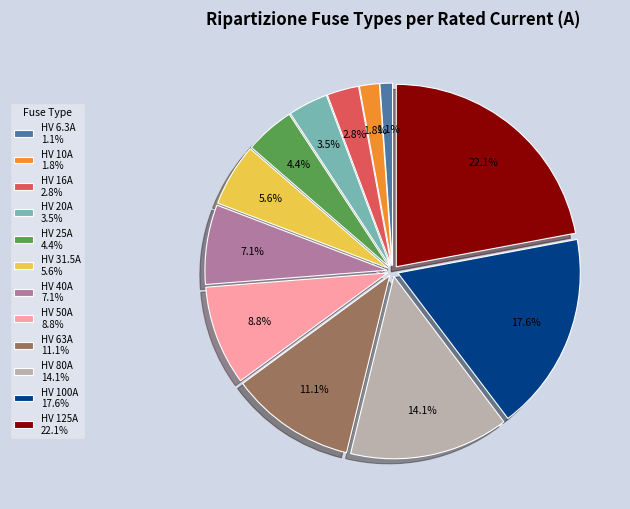

Which slice is the largest?

HV 125A